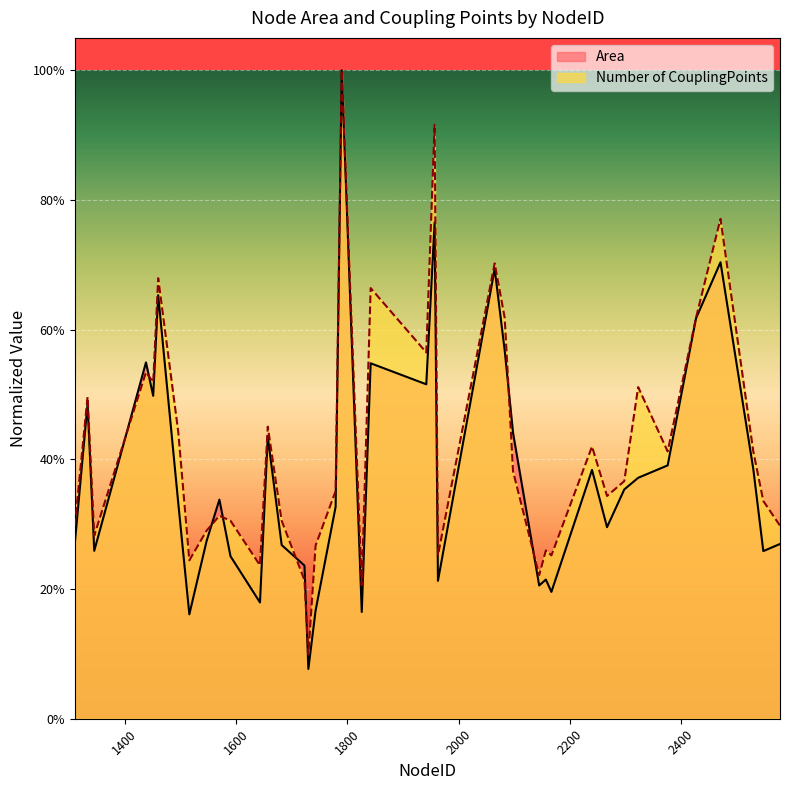

How many distinct data groups are displayed?

2